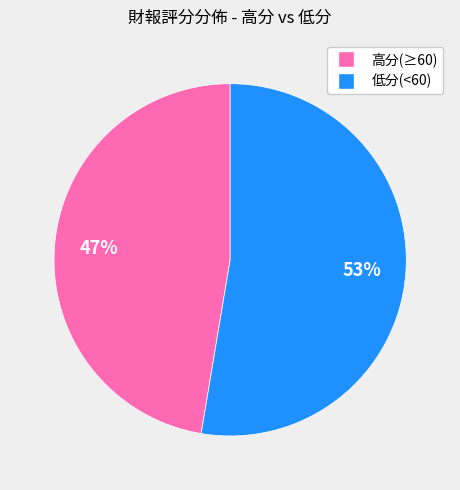

To the nearest percent, what is the average slice percentage?

50%